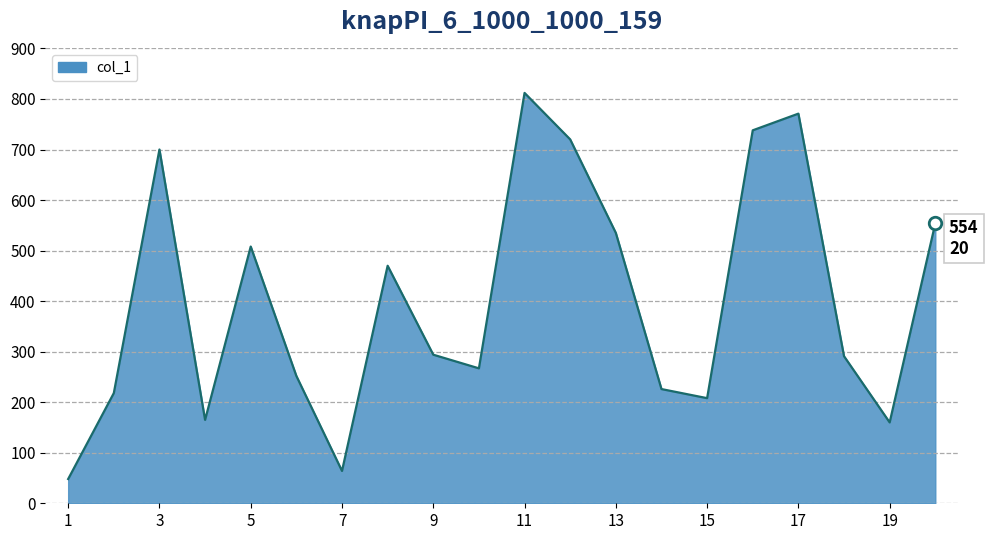

What is the minimum value shown in the chart?

48